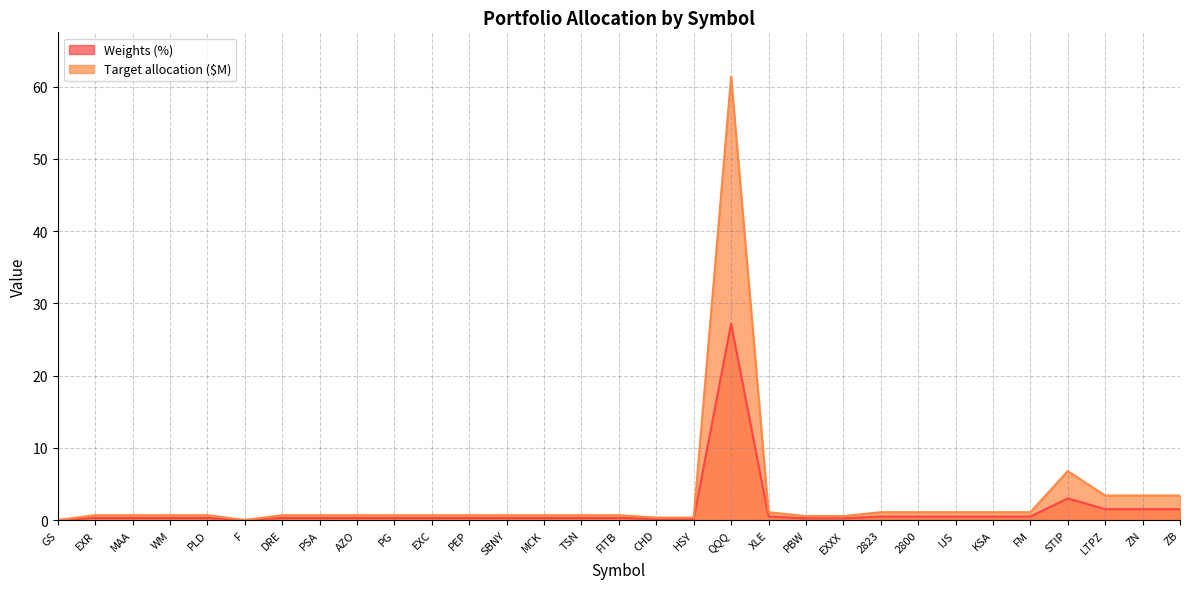

At which label is Weights (%) closest to 13?

STIP